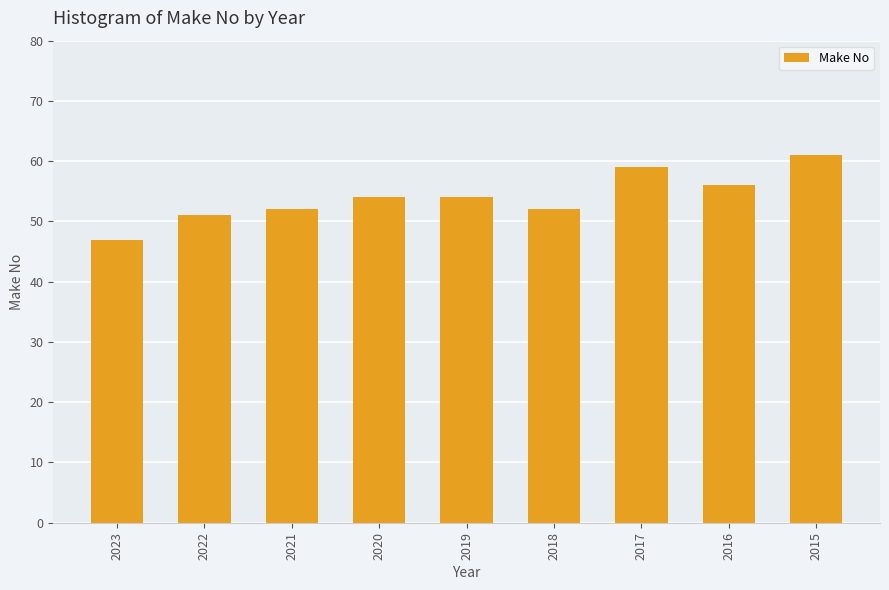

Reading left to right, what are all the values shown in this chart?

47	51	52	54	54	52	59	56	61